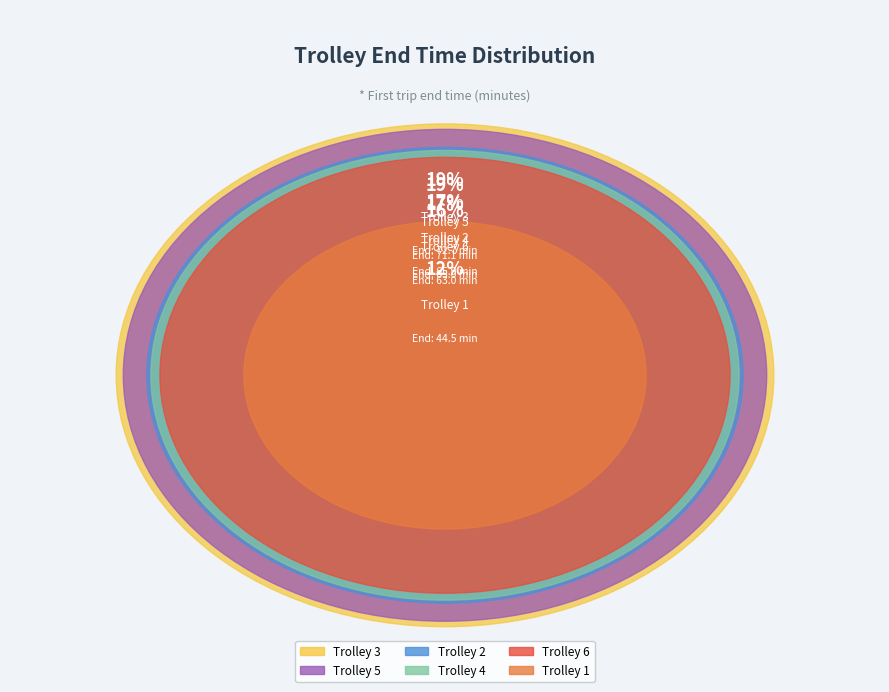

What percentage is NOT represented by Trolley 3?

81.0%